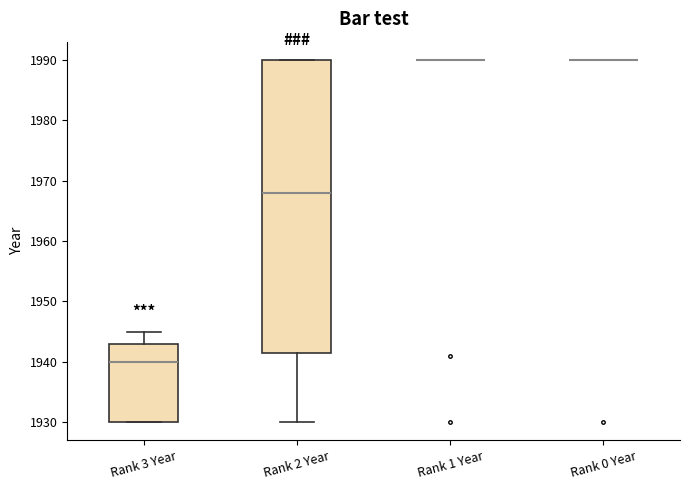

Which box is the tallest, from its lower edge to its upper edge?

Rank 2 Year